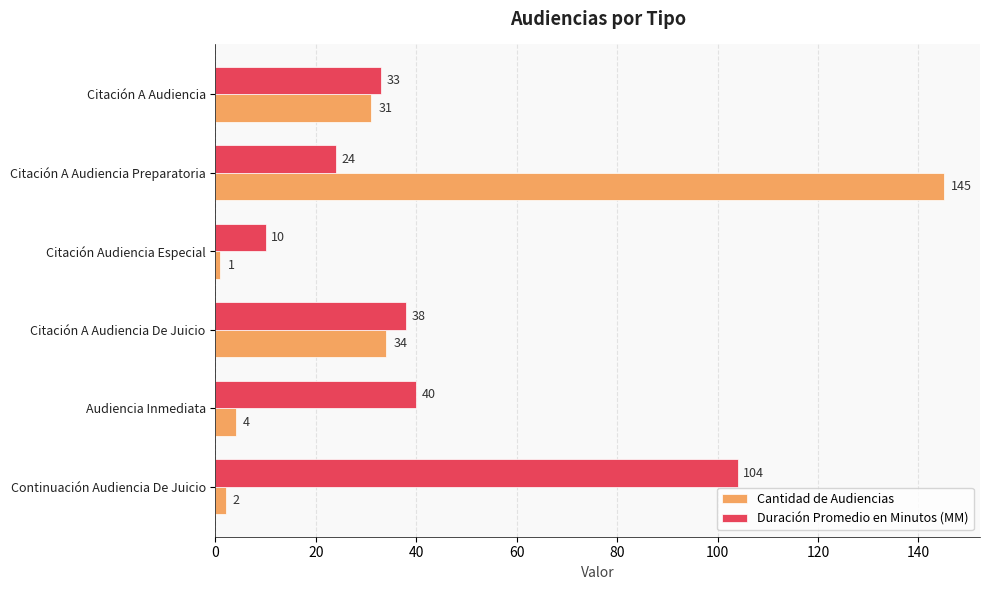

What is the sum of all Cantidad de Audiencias values?

217